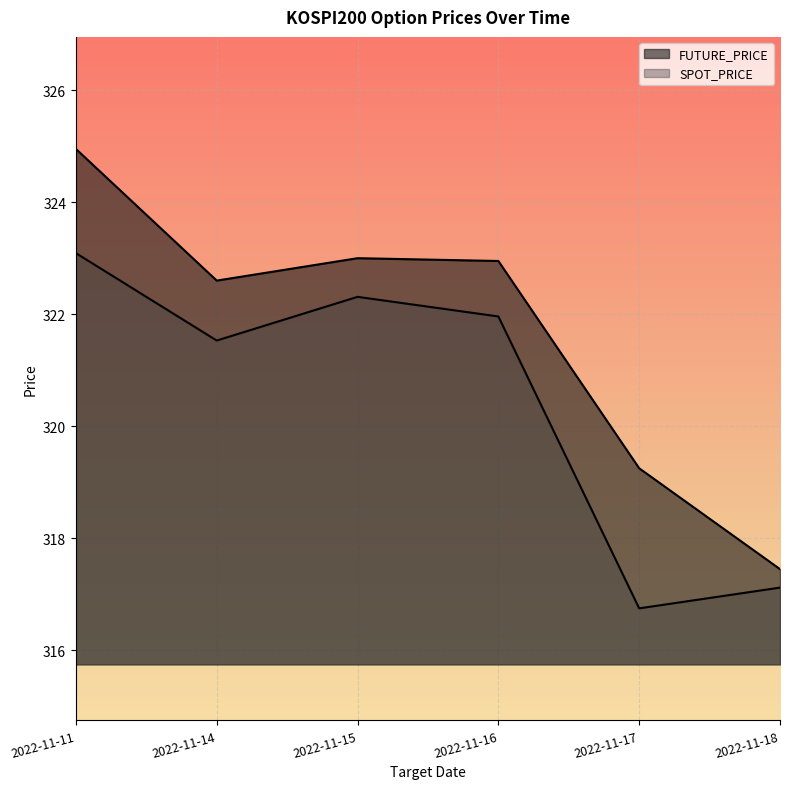

True or false: FUTURE_PRICE has a value of 573.3 at 2022-11-15.

False